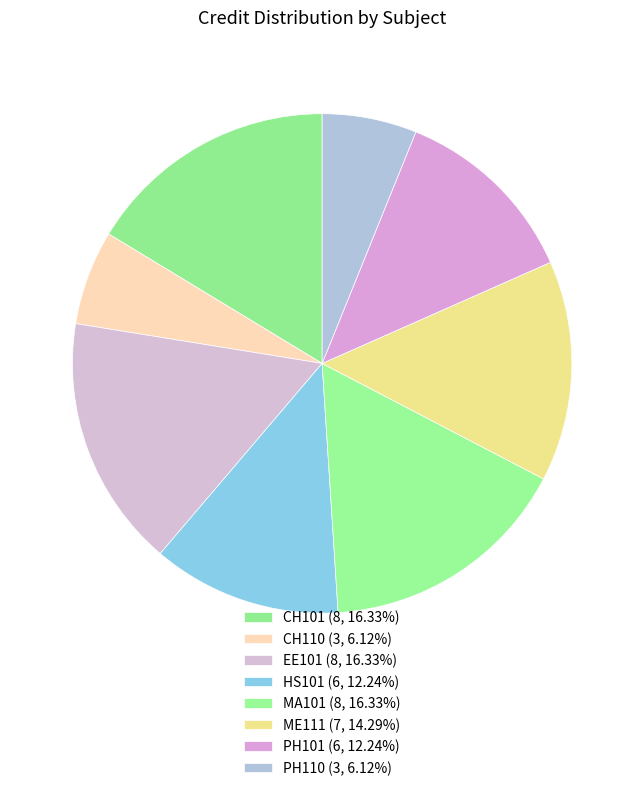

To the nearest percent, what is the average slice percentage?

12%